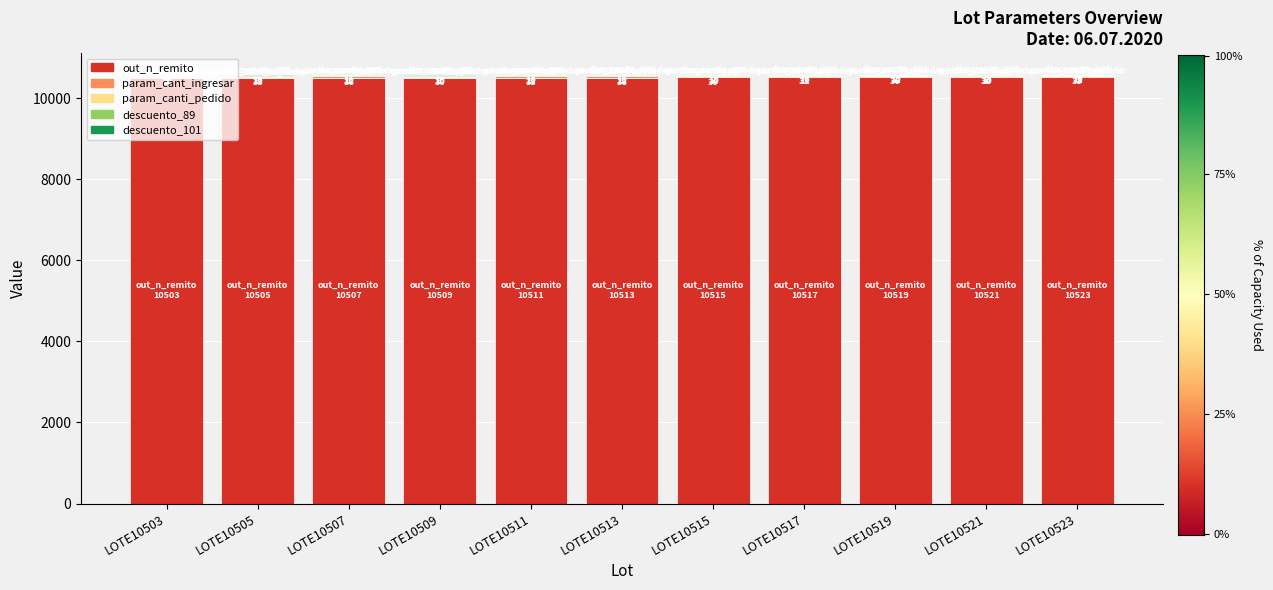

What is the maximum value for out_n_remito?

10523